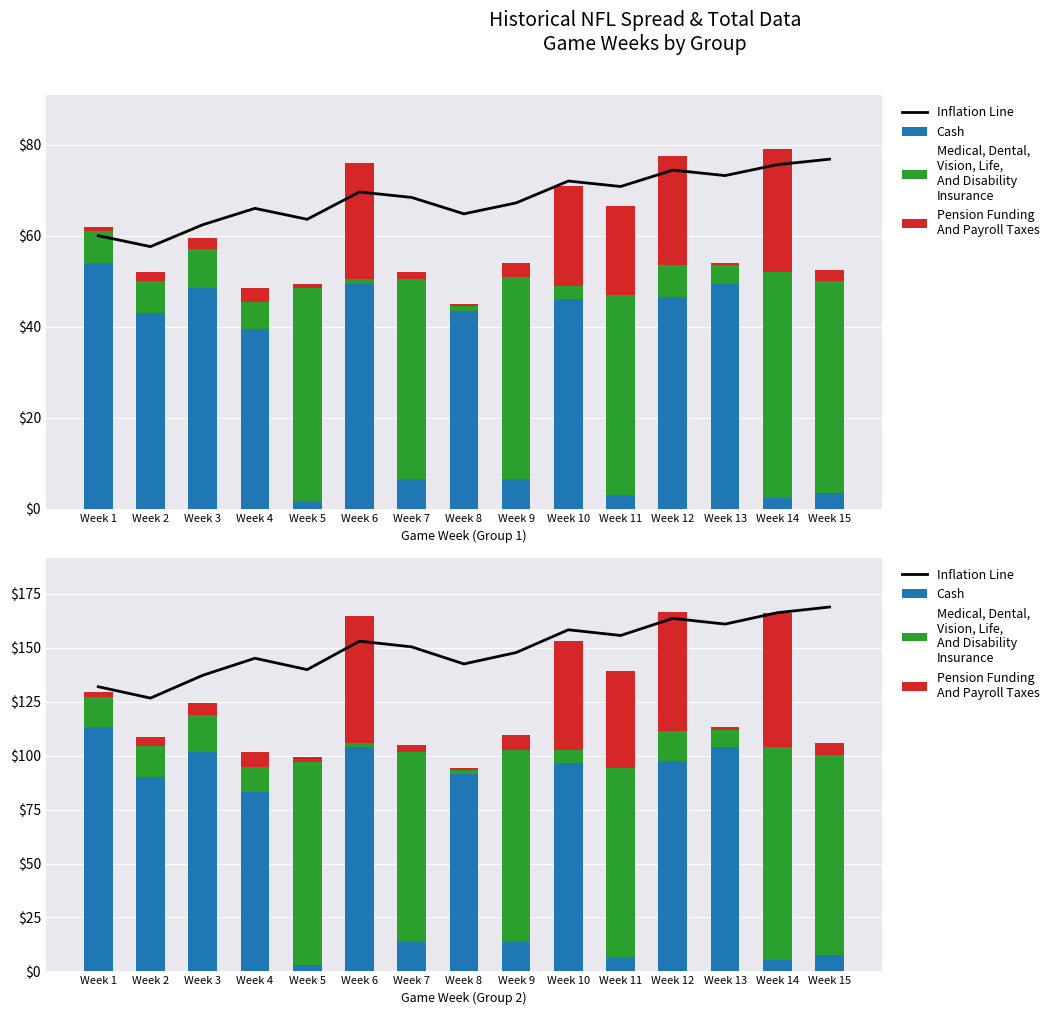

At which label does Cash reach its peak?

Week 1